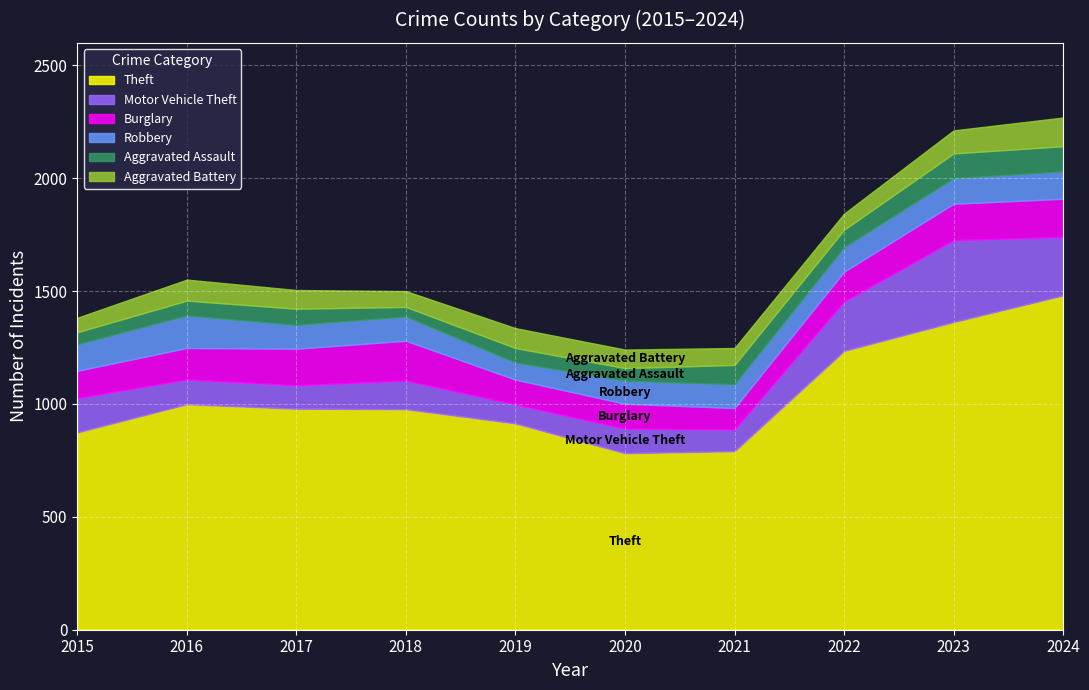

What value does the Motor Vehicle Theft series have at 2022?

219